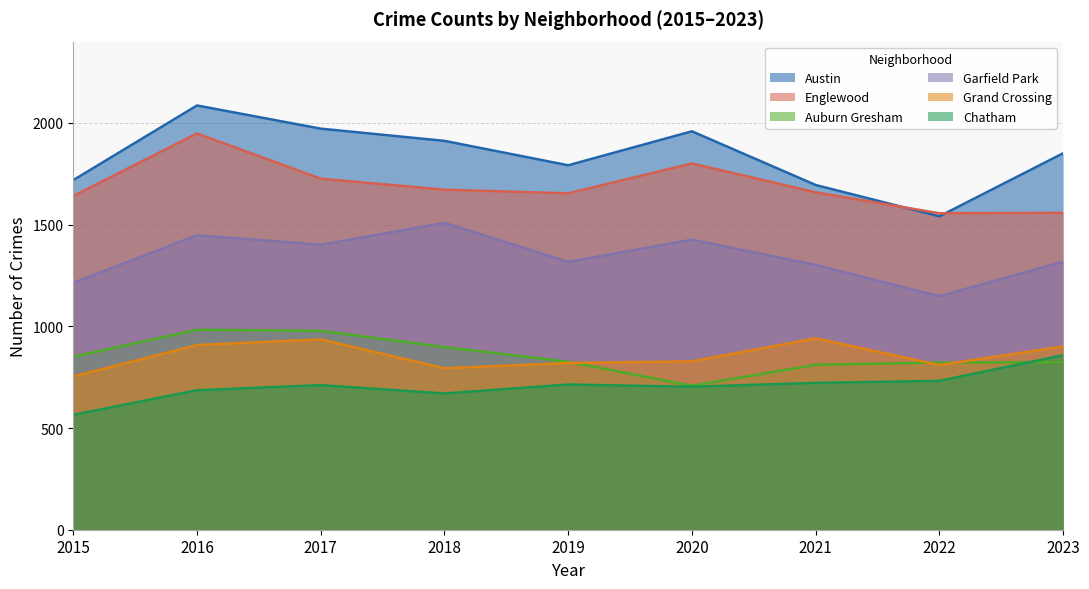

The Auburn Gresham series shows 811 at 2021. True or false?

True